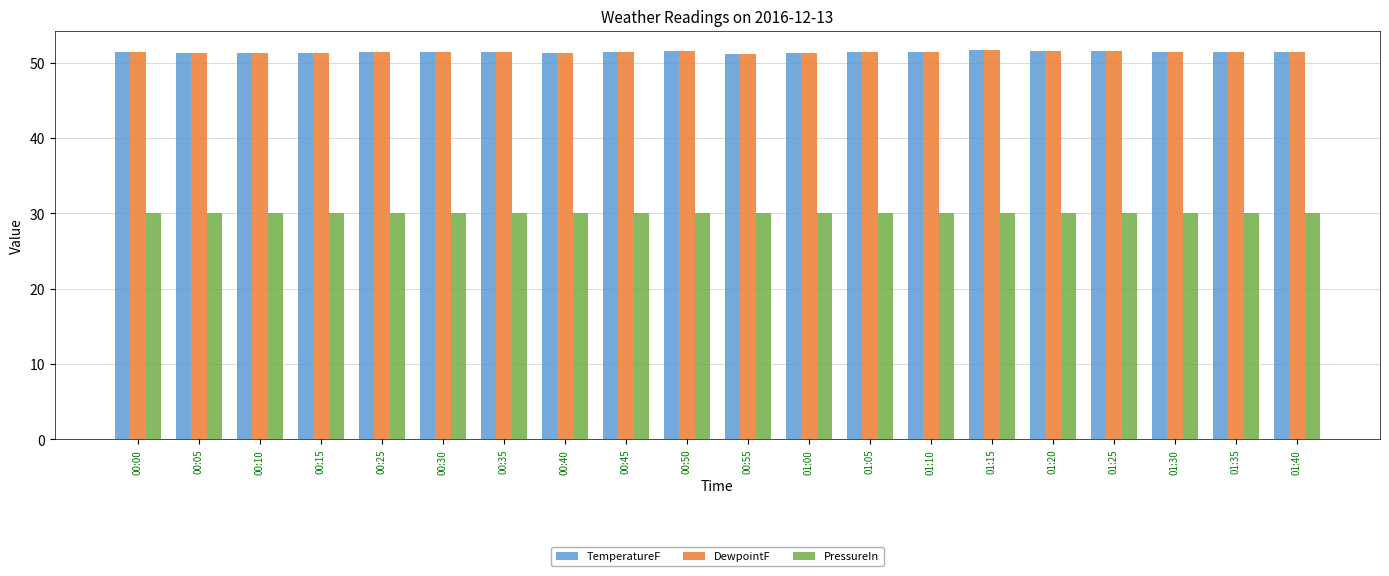

What is the average value of the PressureIn series?

30.1